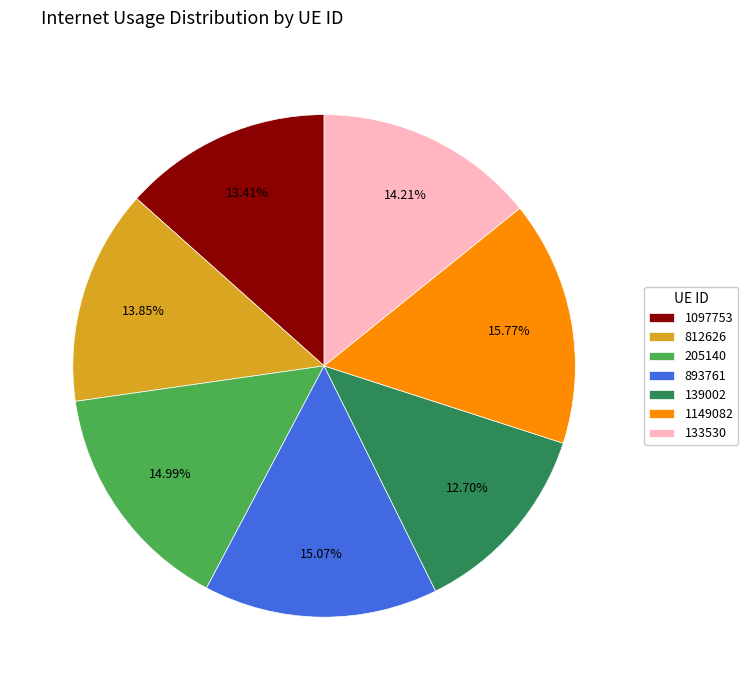

To the nearest percent, what portion does 812626 represent?

14%